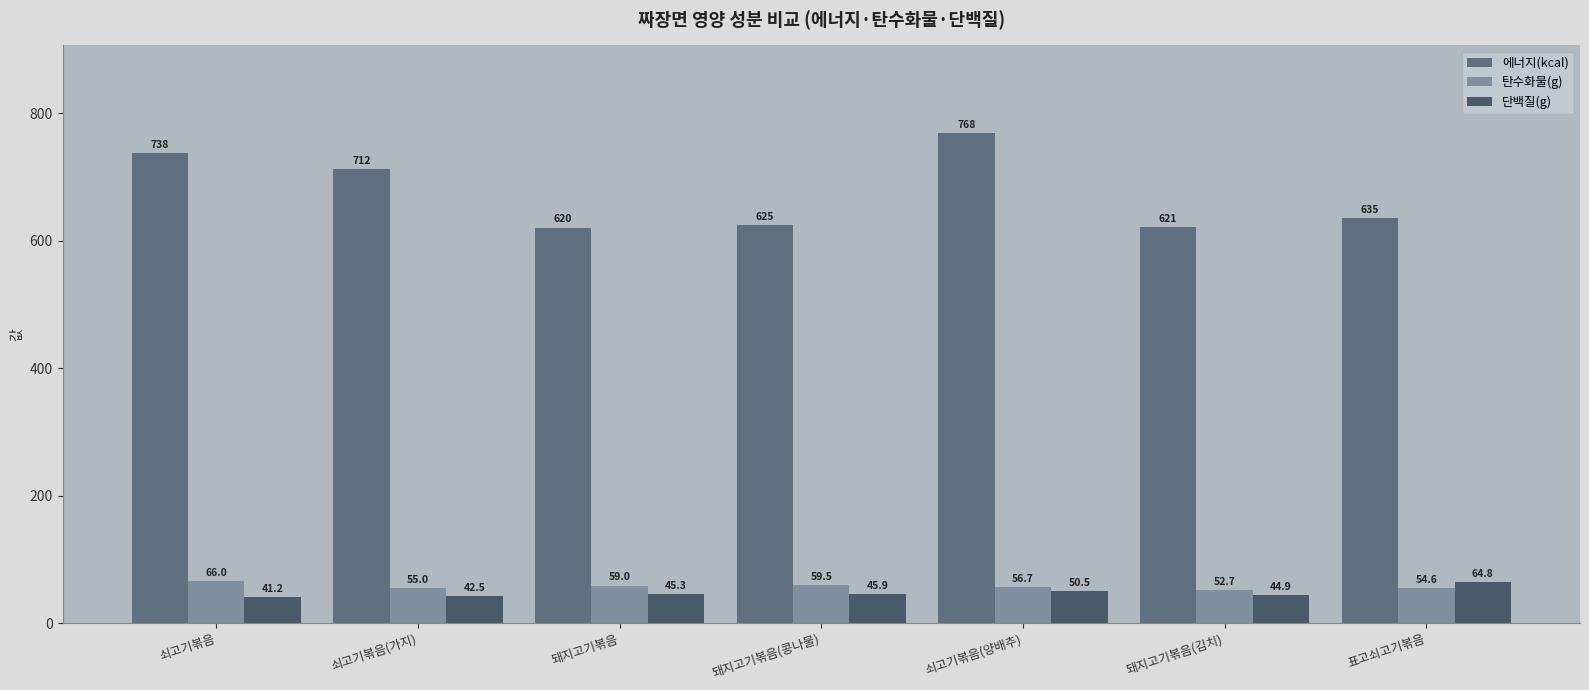

How many values in the 에너지(kcal) series exceed 635?

4